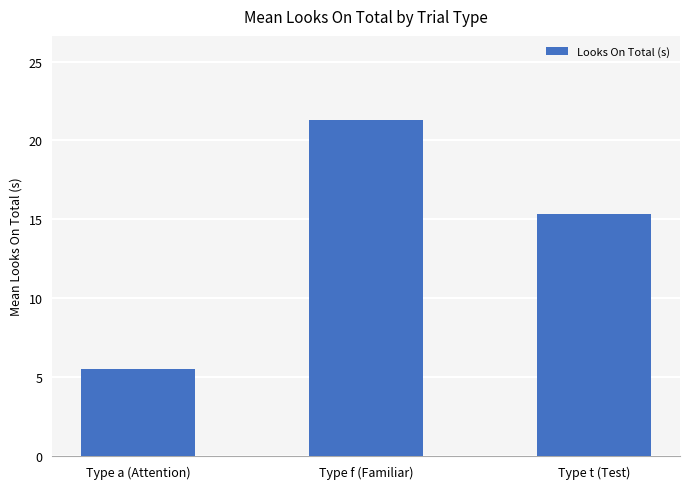

What is the difference between the second highest and minimum values?

9.8